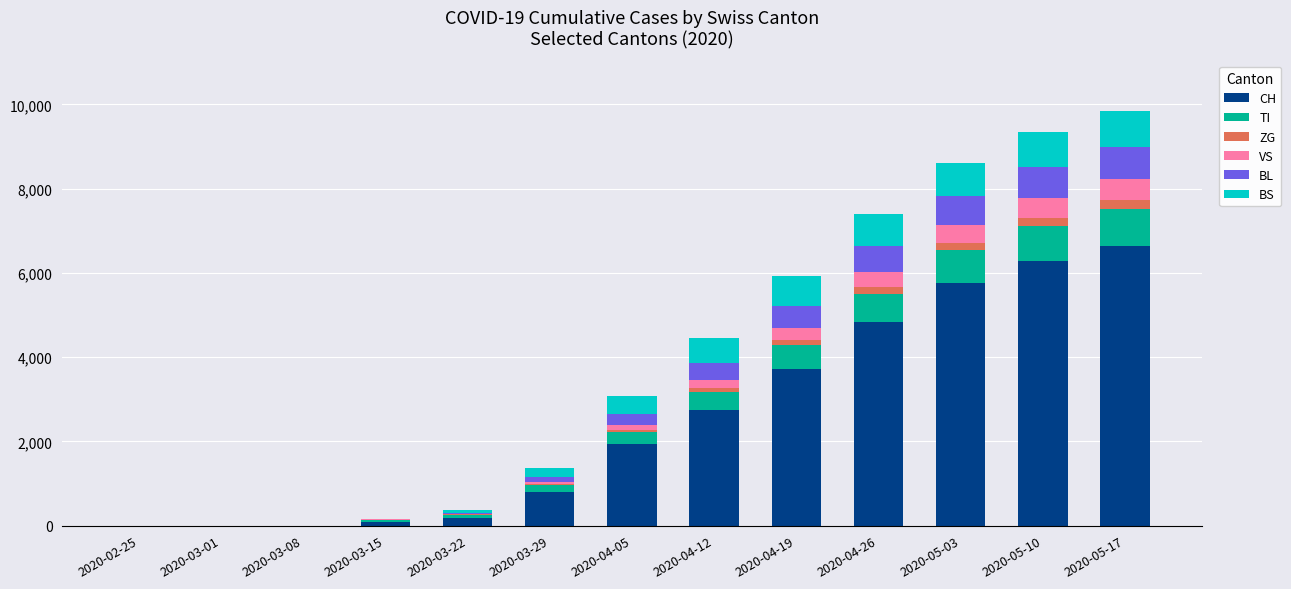

What is the sum of all CH values?

32996